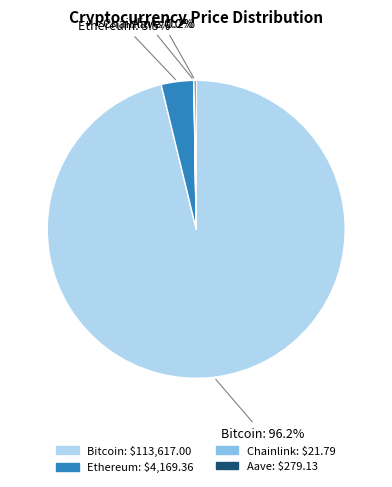

What is the majority slice?

Bitcoin